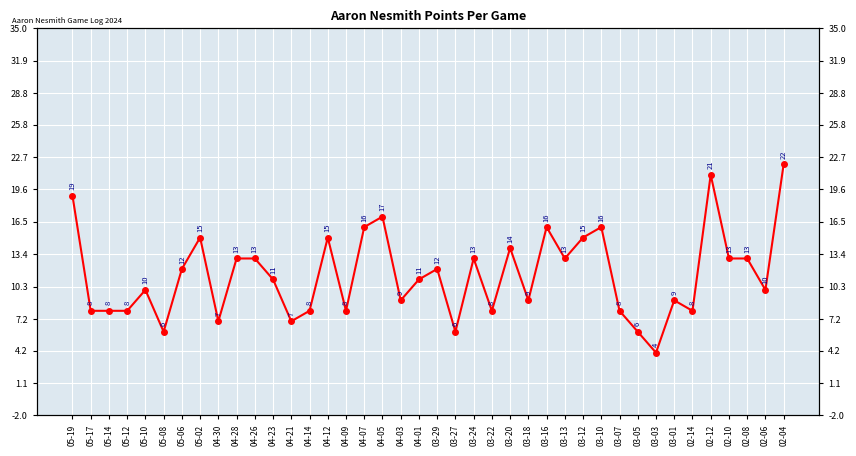

What is the difference between the values at 04-21 and 03-10?

9